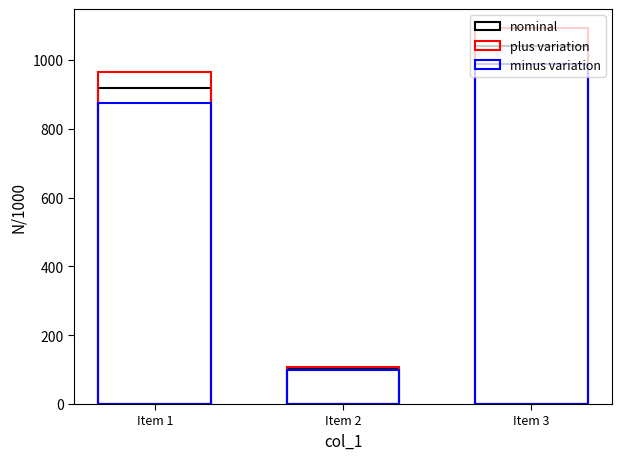

Which category has the highest value in the minus variation series?

Item 3